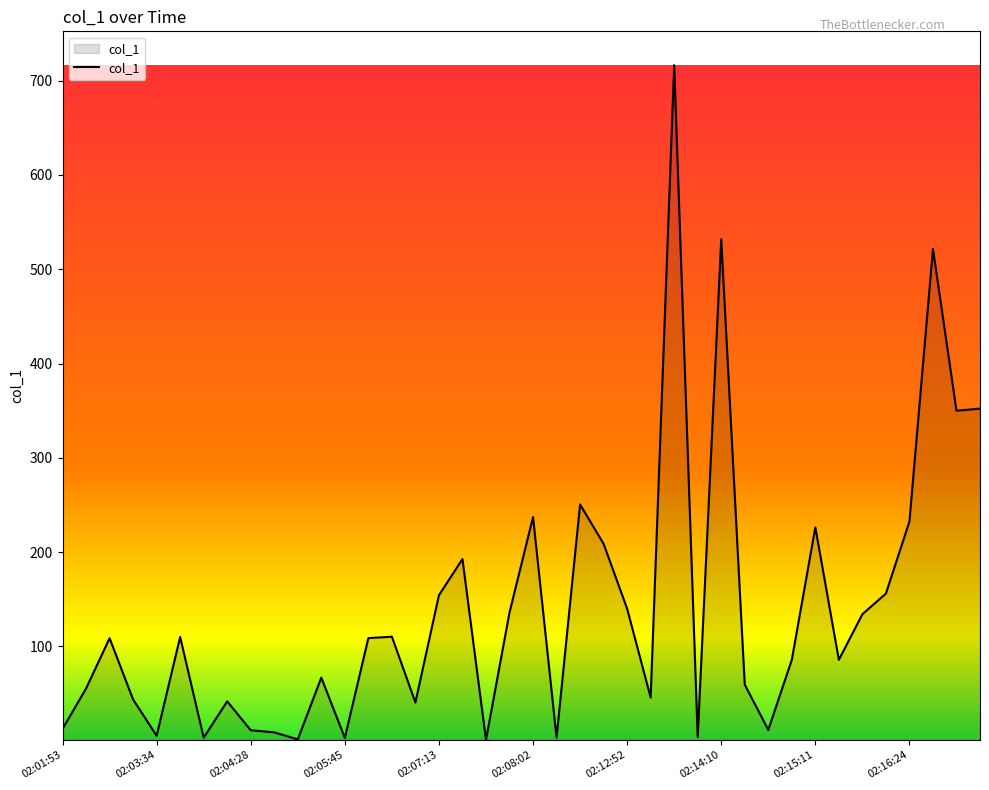

What is the maximum value shown in the chart?

716.4